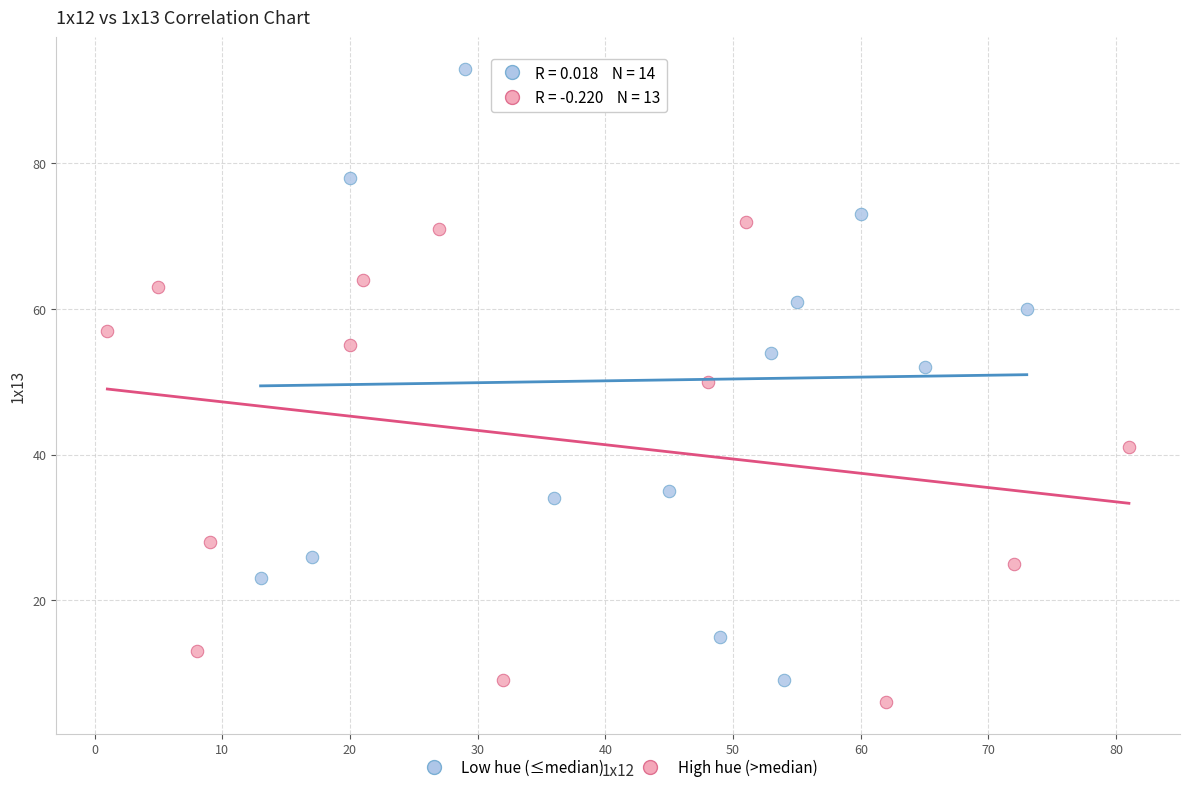

Which series has the largest Y range (max minus min)?

Low hue (≤median)